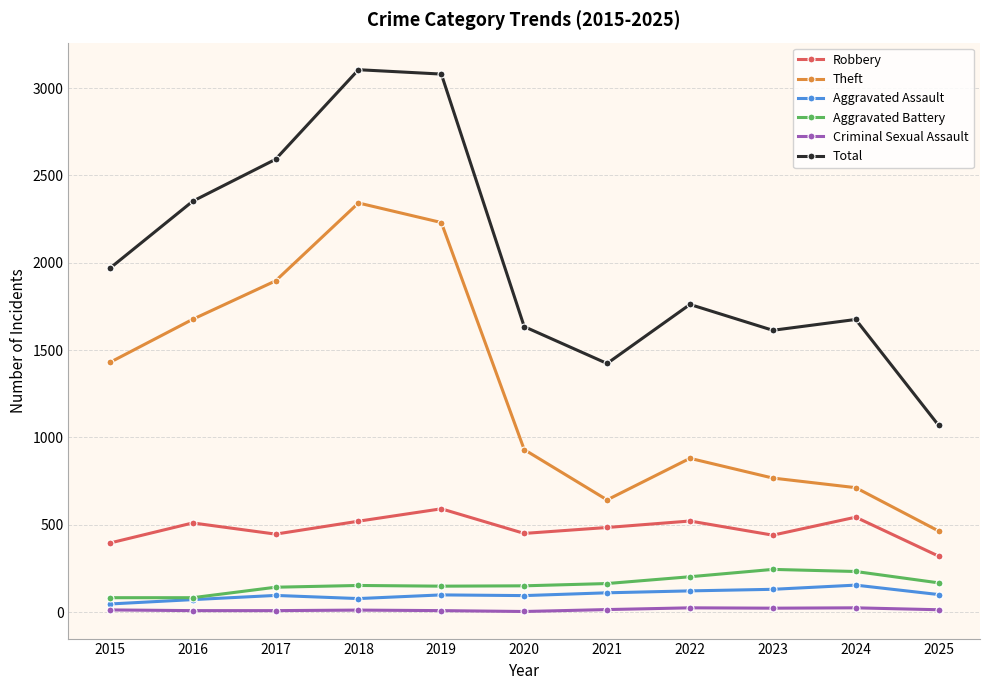

Which category has the lowest value in the Theft series?

2025